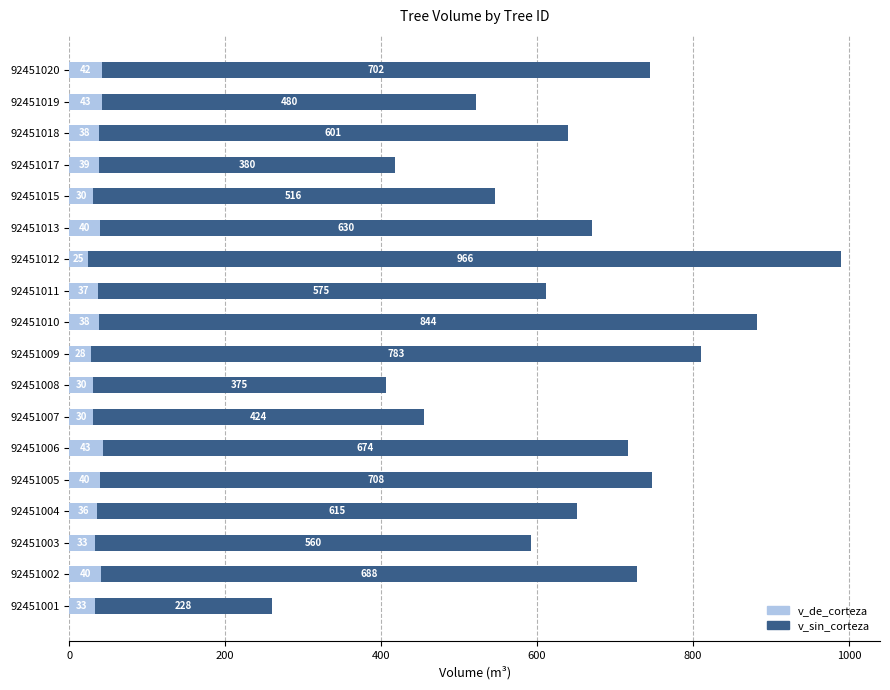

What is the average value of the v_de_corteza series?

35.8